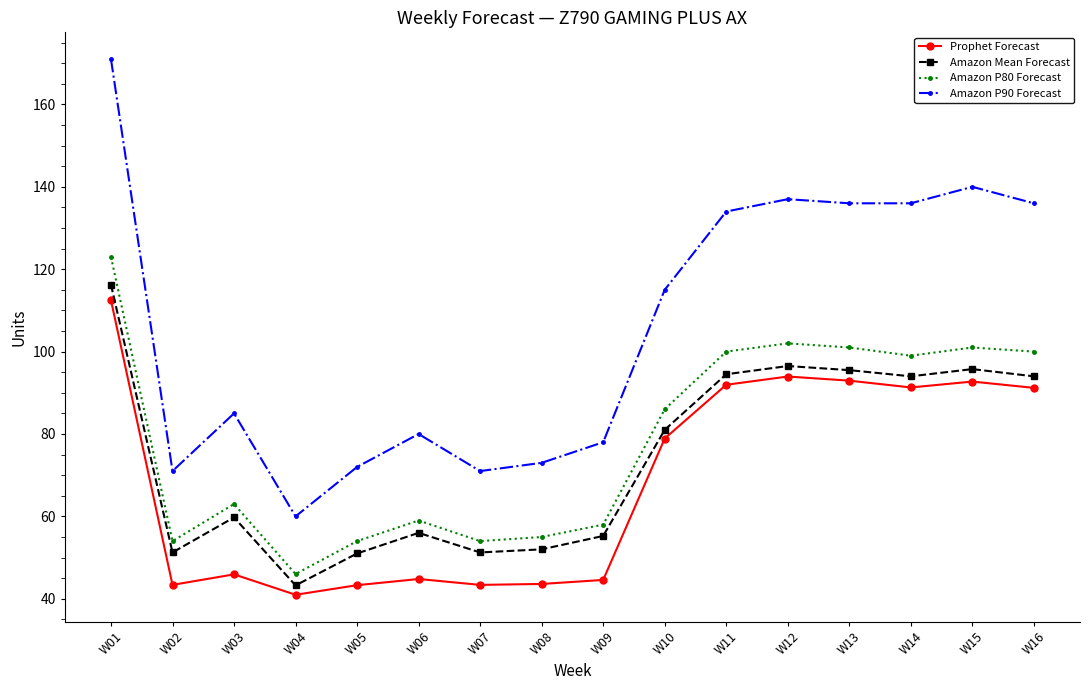

At which category does Amazon P80 Forecast reach its first local valley?

W02